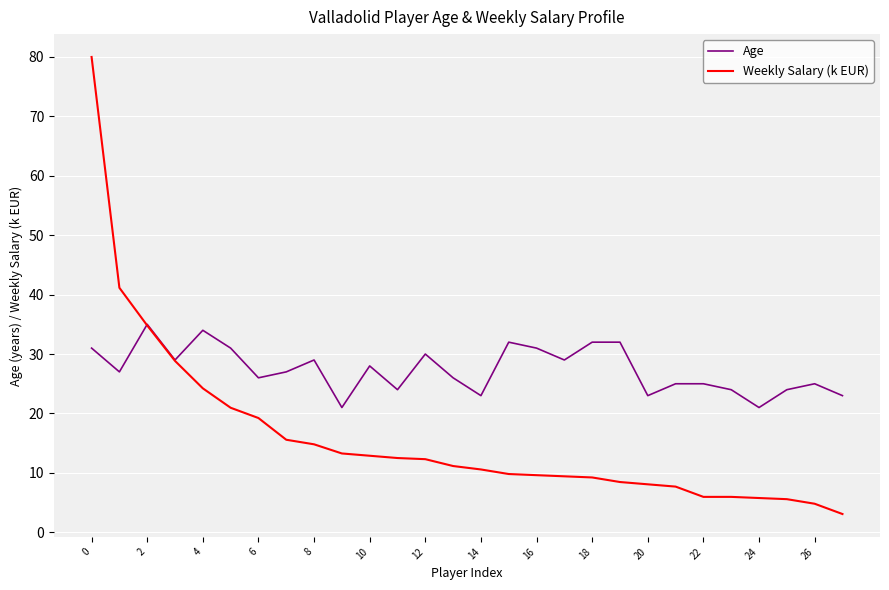

Rank the series by their average value, from highest to lowest.

Age, Weekly Salary (k EUR)